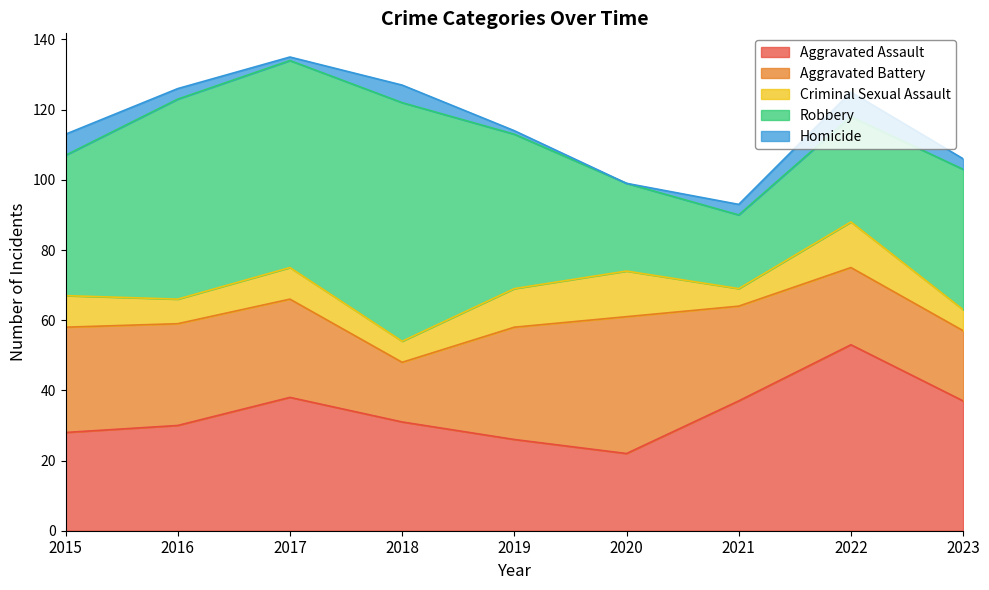

Reading right to left, what are all the values shown in this chart?

Aggravated Assault: 2023=37	2022=53	2021=37	2020=22	2019=26	2018=31	2017=38	2016=30	2015=28
Aggravated Battery: 2023=20	2022=22	2021=27	2020=39	2019=32	2018=17	2017=28	2016=29	2015=30
Criminal Sexual Assault: 2023=6	2022=13	2021=5	2020=13	2019=11	2018=6	2017=9	2016=7	2015=9
Robbery: 2023=40	2022=30	2021=21	2020=25	2019=44	2018=68	2017=59	2016=57	2015=40
Homicide: 2023=3	2022=7	2021=3	2020=0	2019=1	2018=5	2017=1	2016=3	2015=6